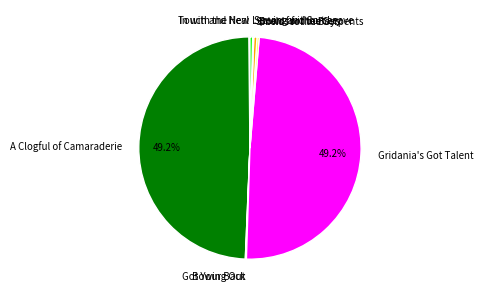

Combined, do Shields for the Serpents and Bows for the Boys account for over 50%?

No